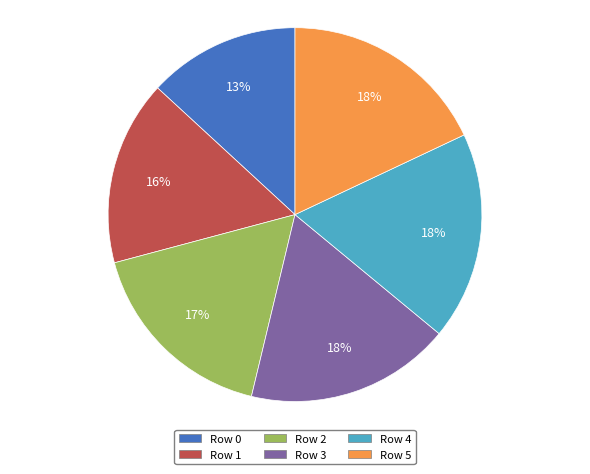

Does Row 3 represent more than half of the total?

No